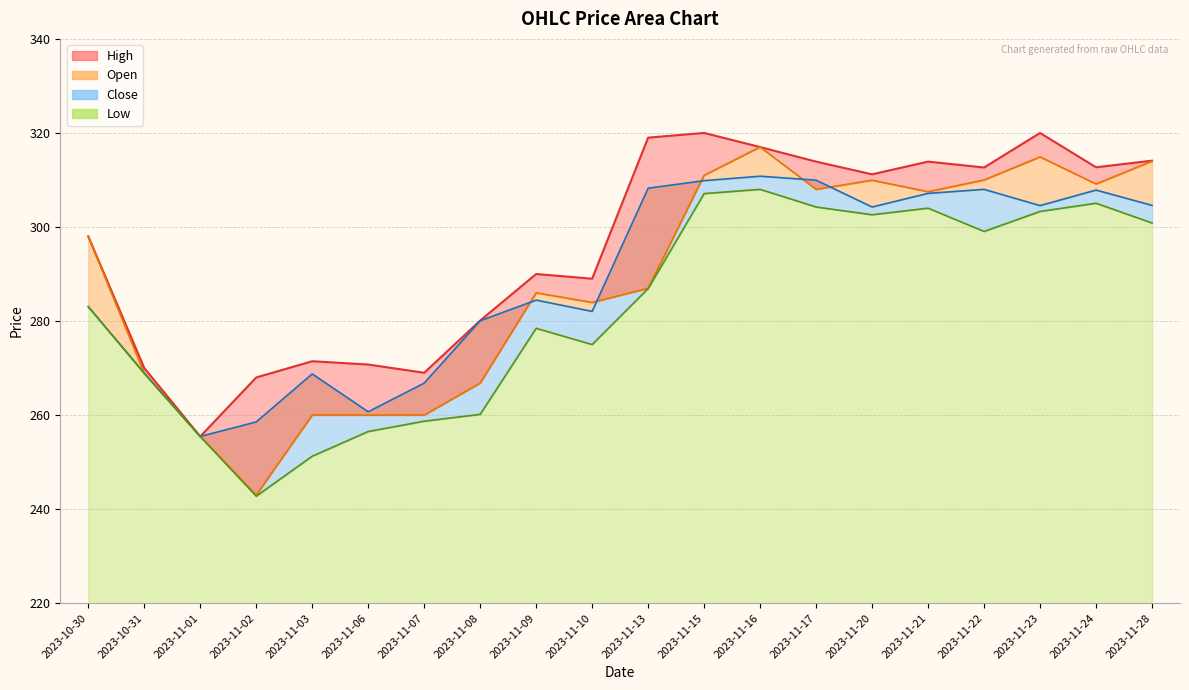

The High series shows 549.2 at 2023-11-23. True or false?

False